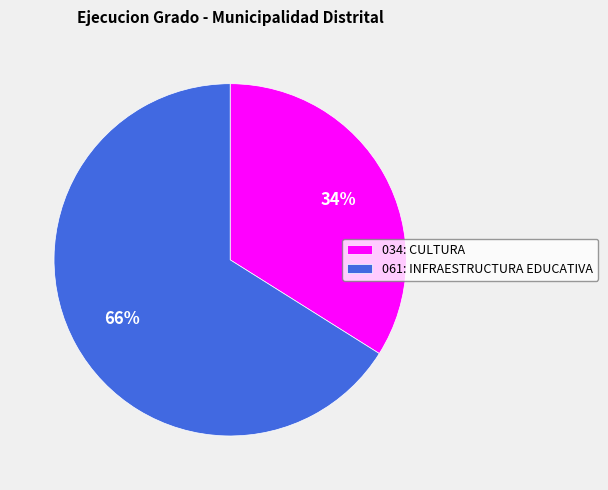

True or false: 061: INFRAESTRUCTURA EDUCATIVA accounts for 61% of the total.

False